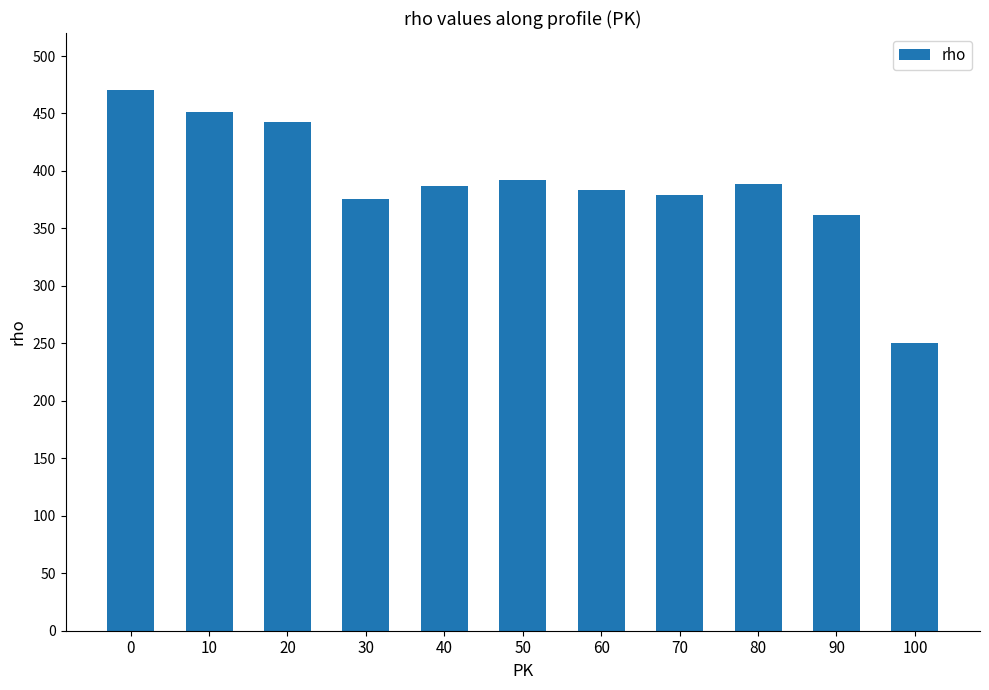

Is it true that the value at 0 is 757?

False